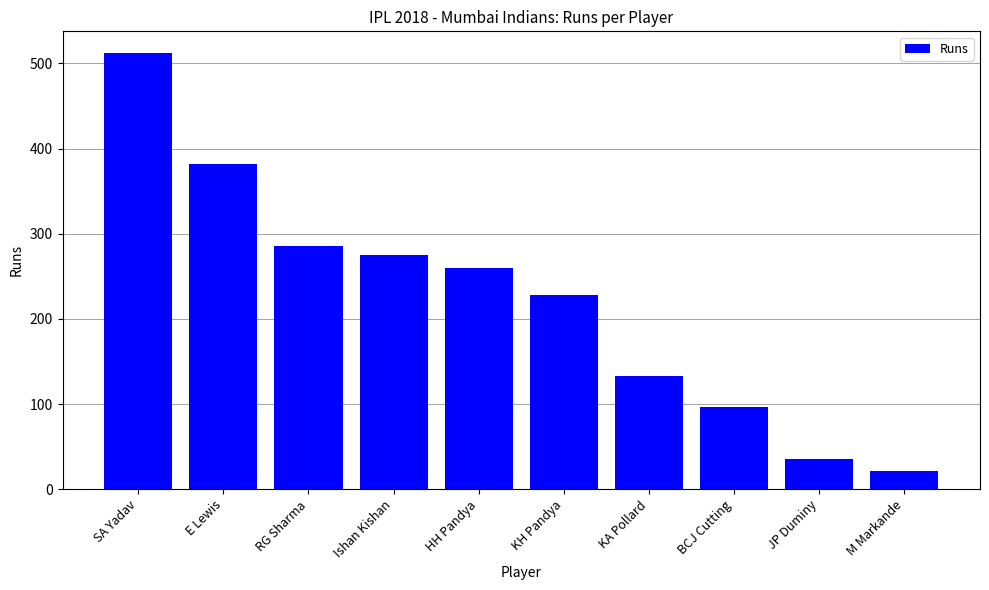

Is it true that the value at Ishan Kishan is 275?

True